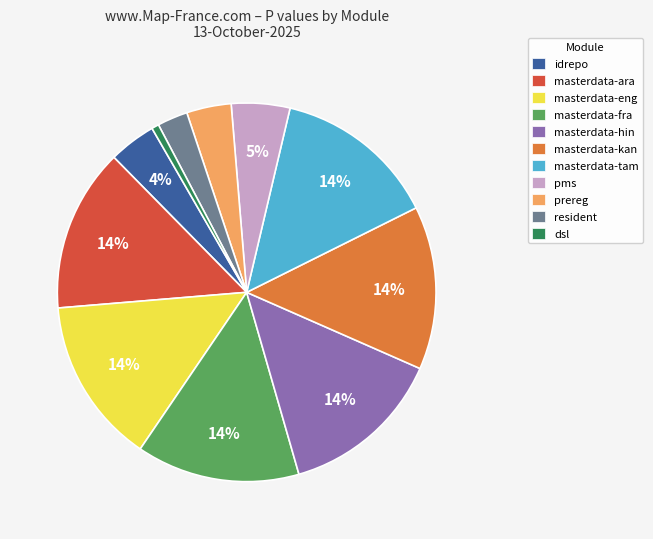

Count the number of slices in the pie.

11